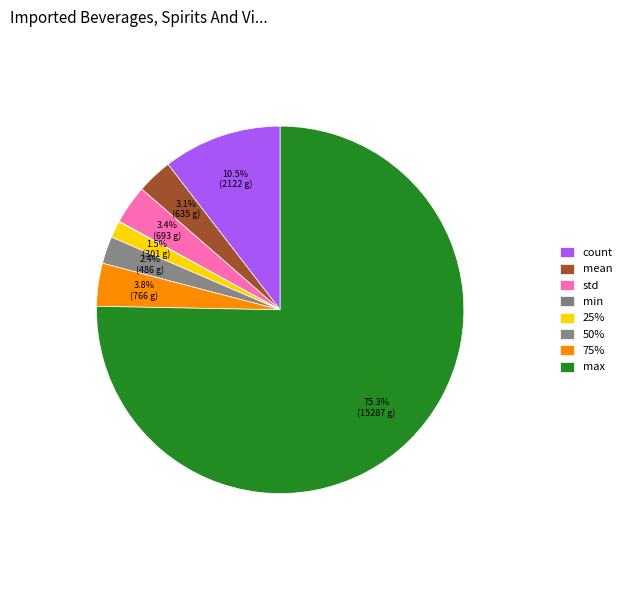

Which category has the biggest portion of the pie?

max